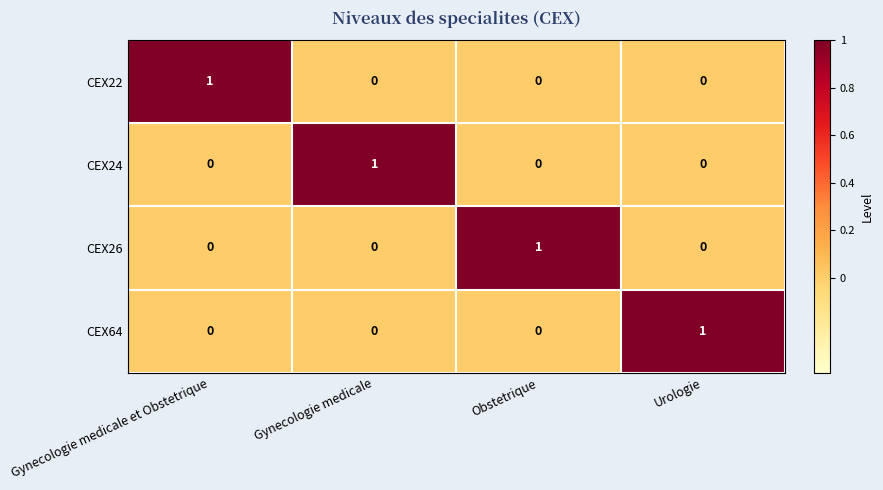

Reading left to right, list all the values displayed in this chart.

CEX22: Gynecologie medicale et Obstetrique=1	Gynecologie medicale=0	Obstetrique=0	Urologie=0
CEX24: Gynecologie medicale et Obstetrique=0	Gynecologie medicale=1	Obstetrique=0	Urologie=0
CEX26: Gynecologie medicale et Obstetrique=0	Gynecologie medicale=0	Obstetrique=1	Urologie=0
CEX64: Gynecologie medicale et Obstetrique=0	Gynecologie medicale=0	Obstetrique=0	Urologie=1